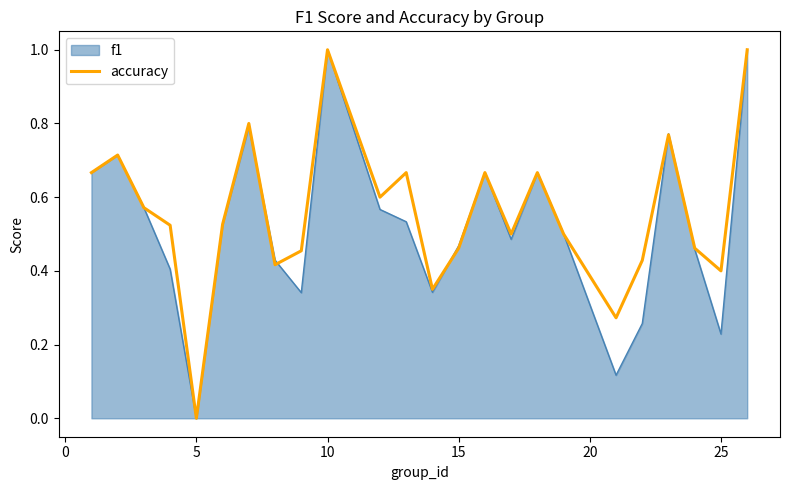

What is the greatest value displayed?

1.0